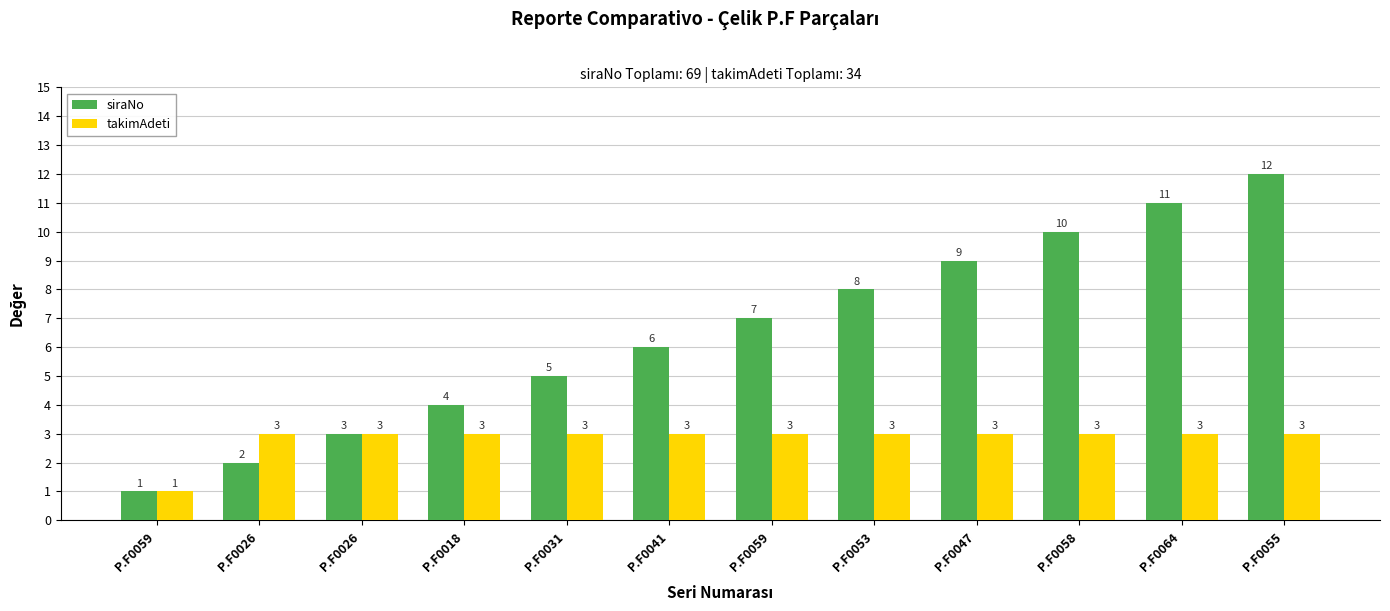

What are all the series names shown in the legend?

siraNo, takimAdeti